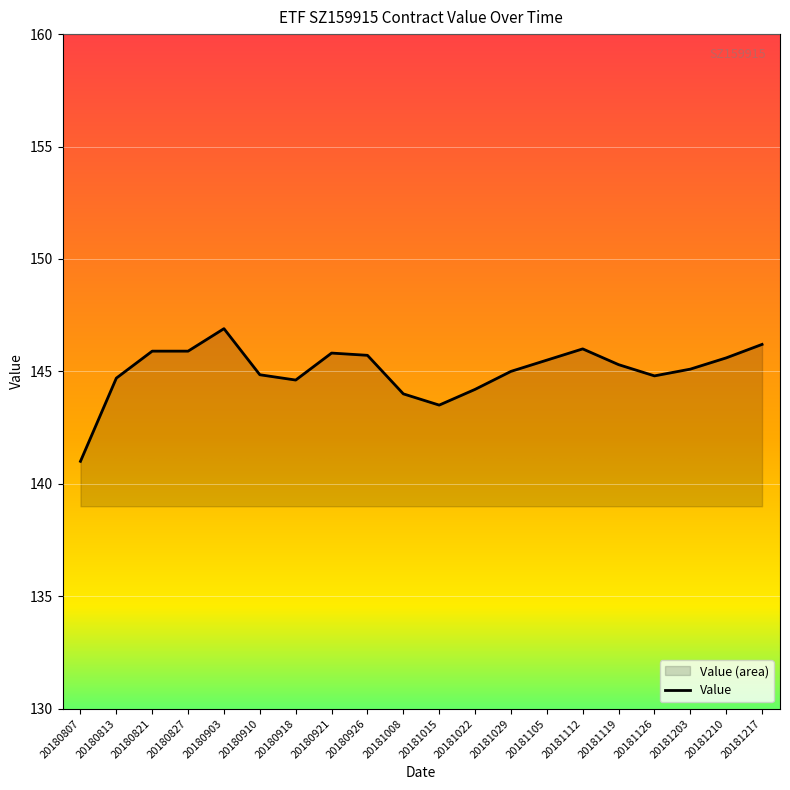

What is the difference between the values at 20180926 and 20181119?

0.4